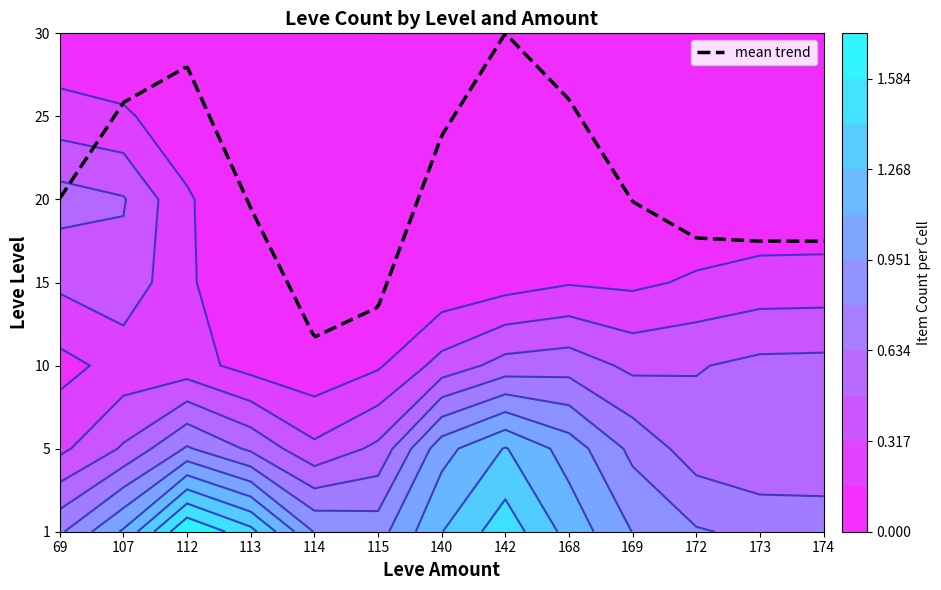

How many 1 values are between 1 and 2?

12